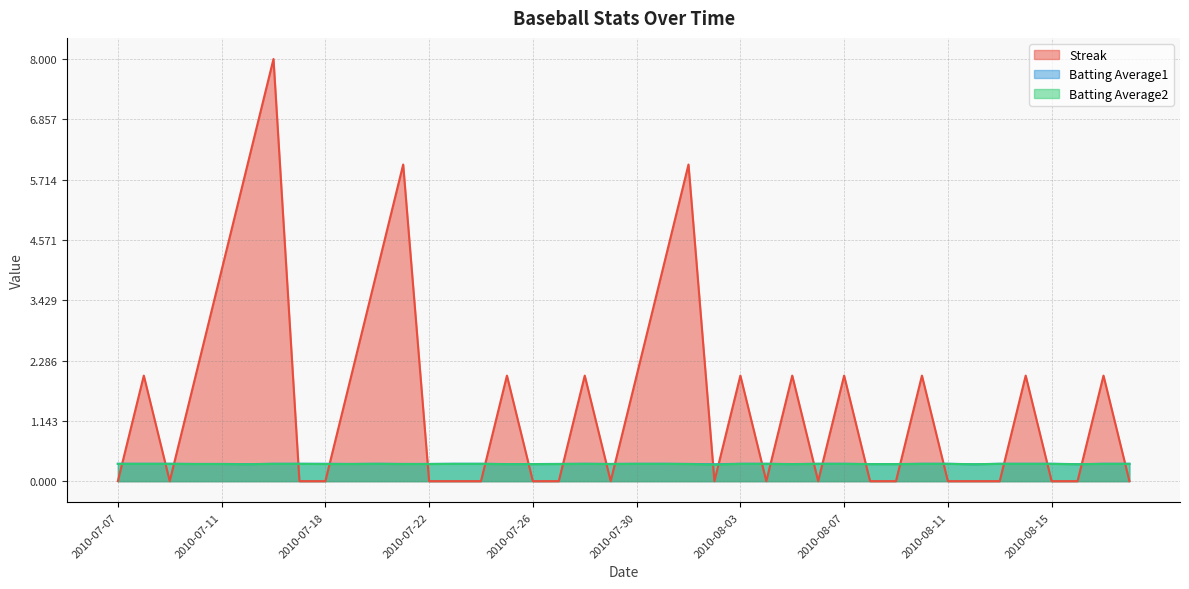

What are all the series names shown in the legend?

Streak, Batting Average1, Batting Average2